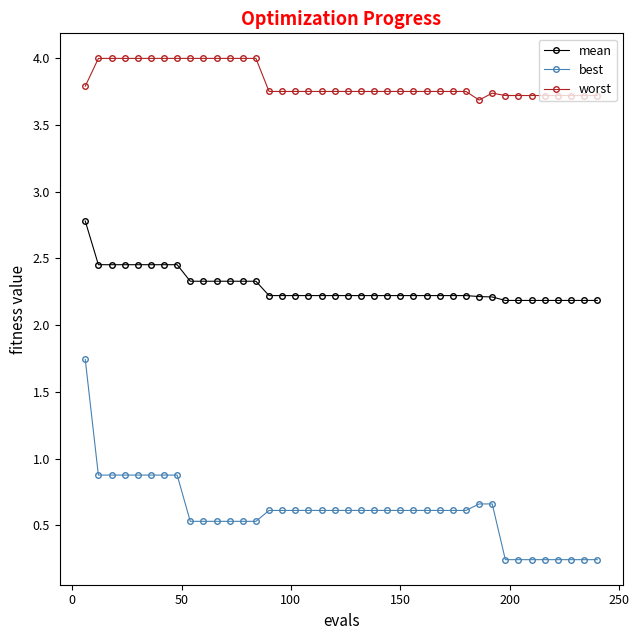

Does the chart display data point markers on the line(s)?

Yes